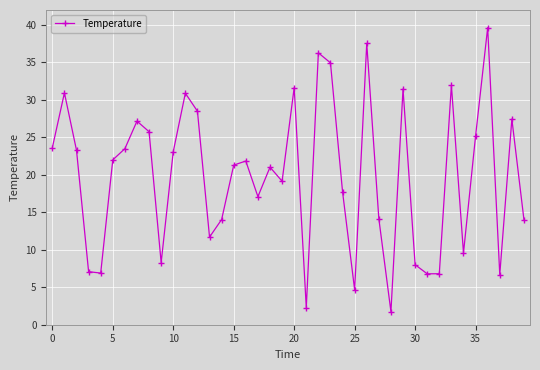

Does the chart have visible grid lines?

Yes